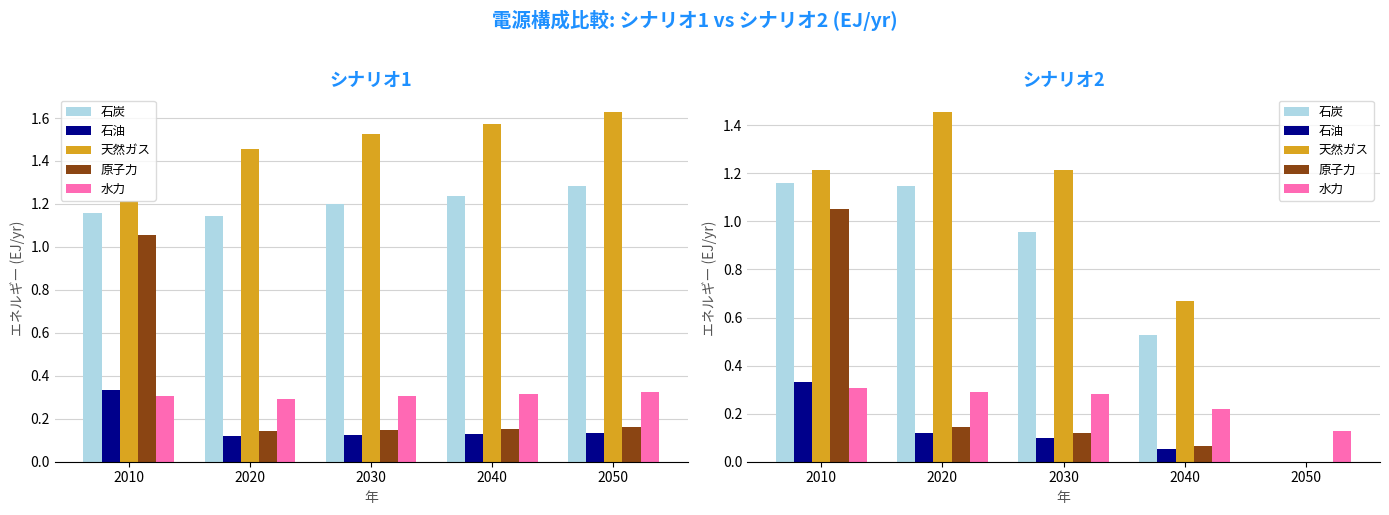

What is the sum of all 原子力 values?

1.4